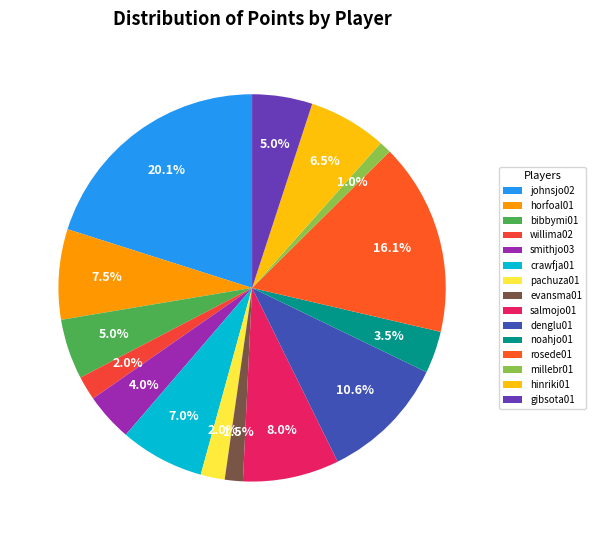

Is it true that millebr01 is 15% of the pie?

False